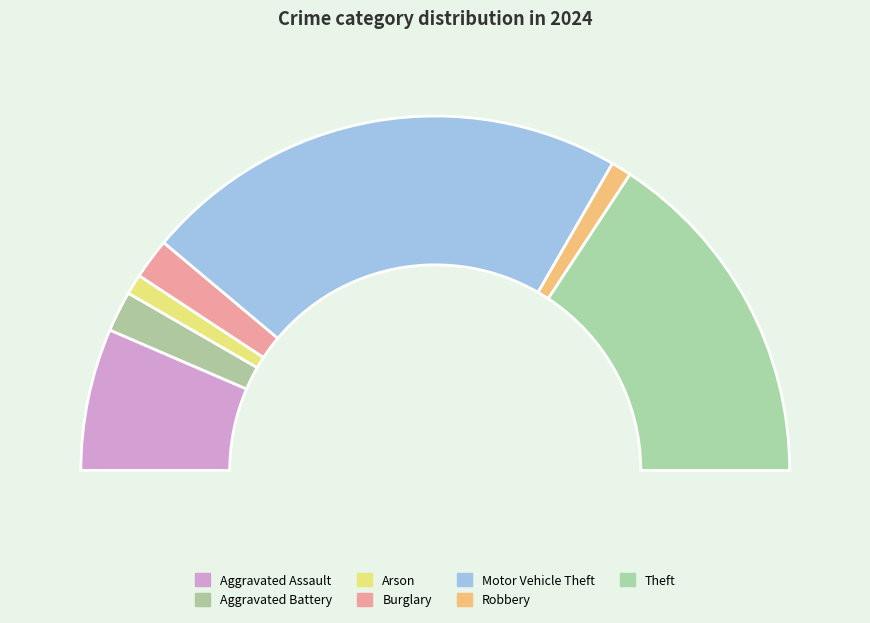

To the nearest percent, what portion does Burglary represent?

4%